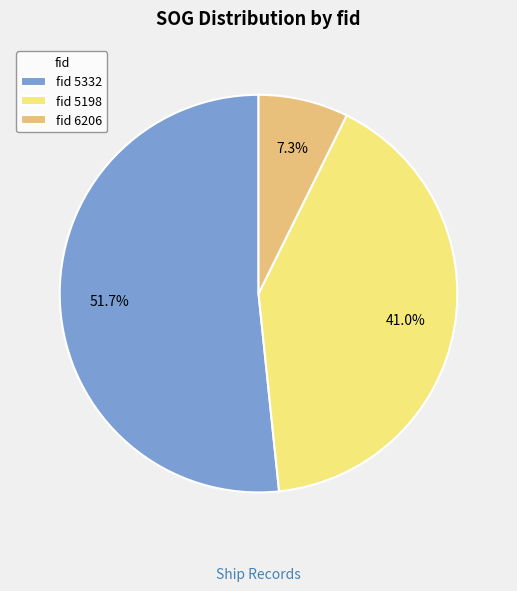

Count the number of slices in the pie.

3